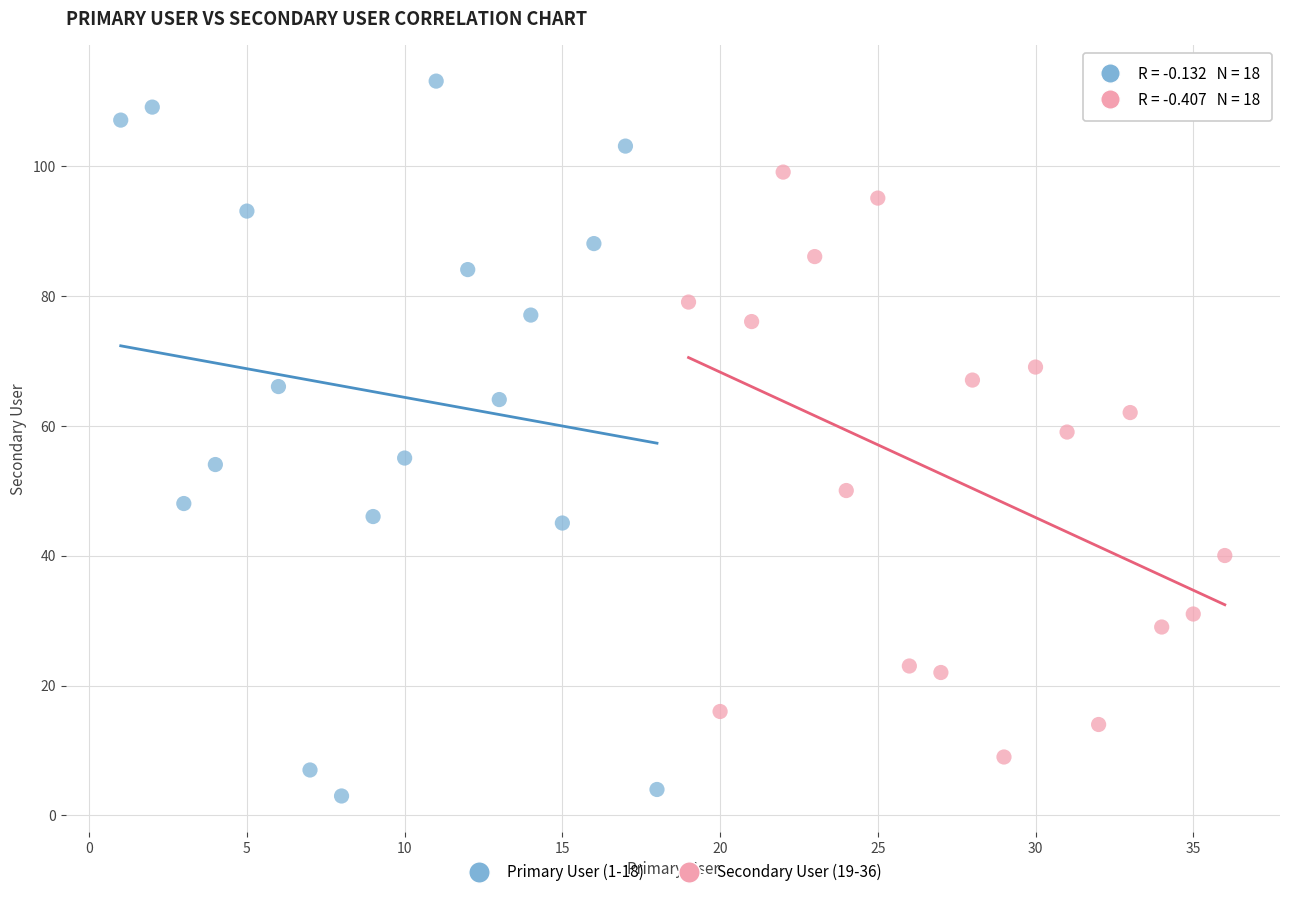

Which series contains the lowest Y value?

Primary User (1-18)